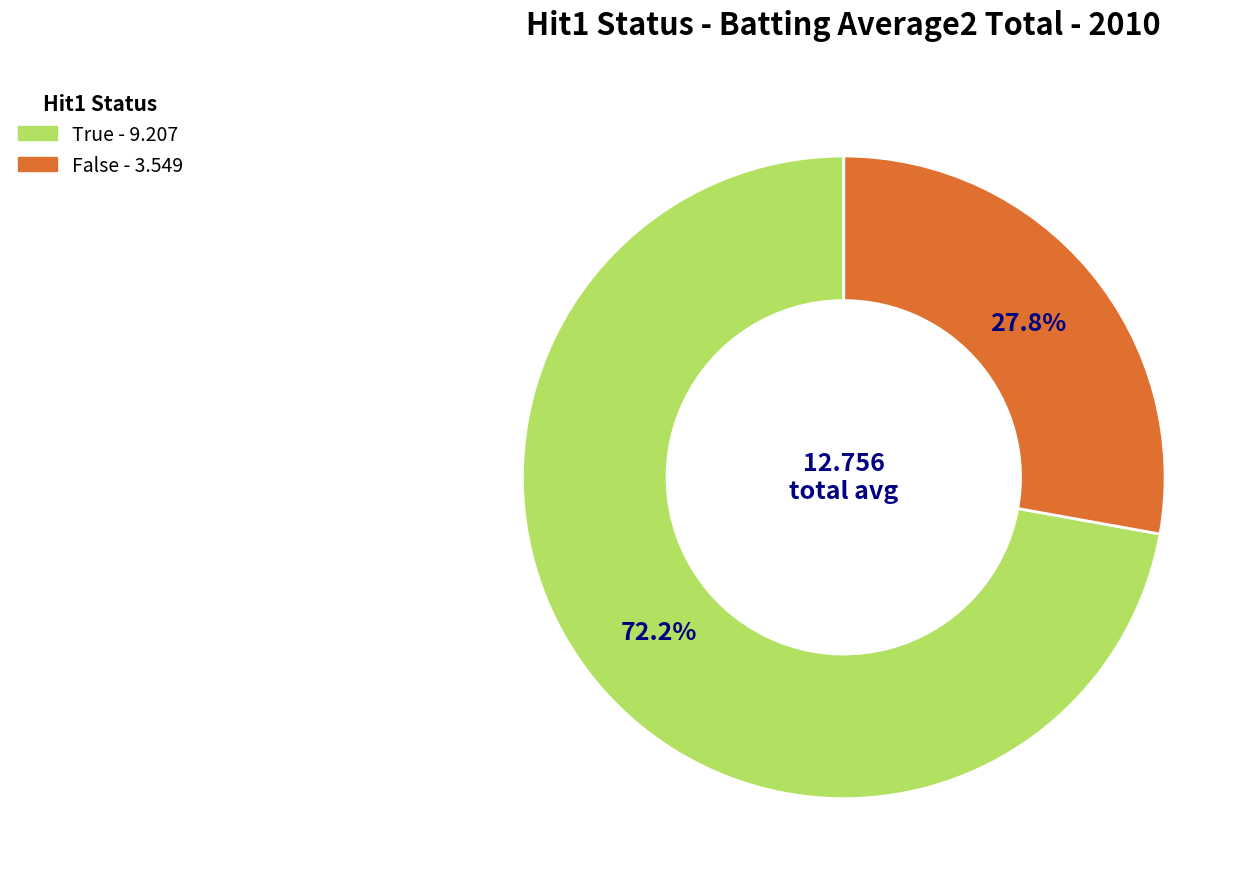

What is the majority slice?

True